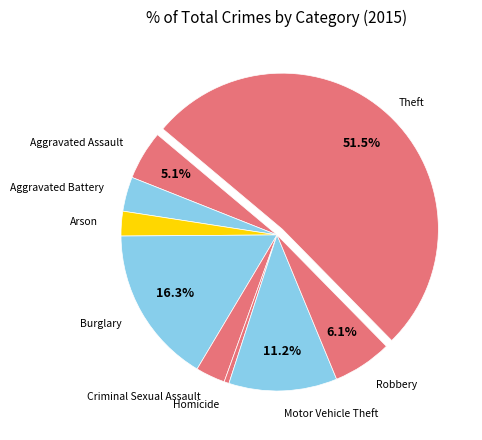

Count the number of slices in the pie.

9